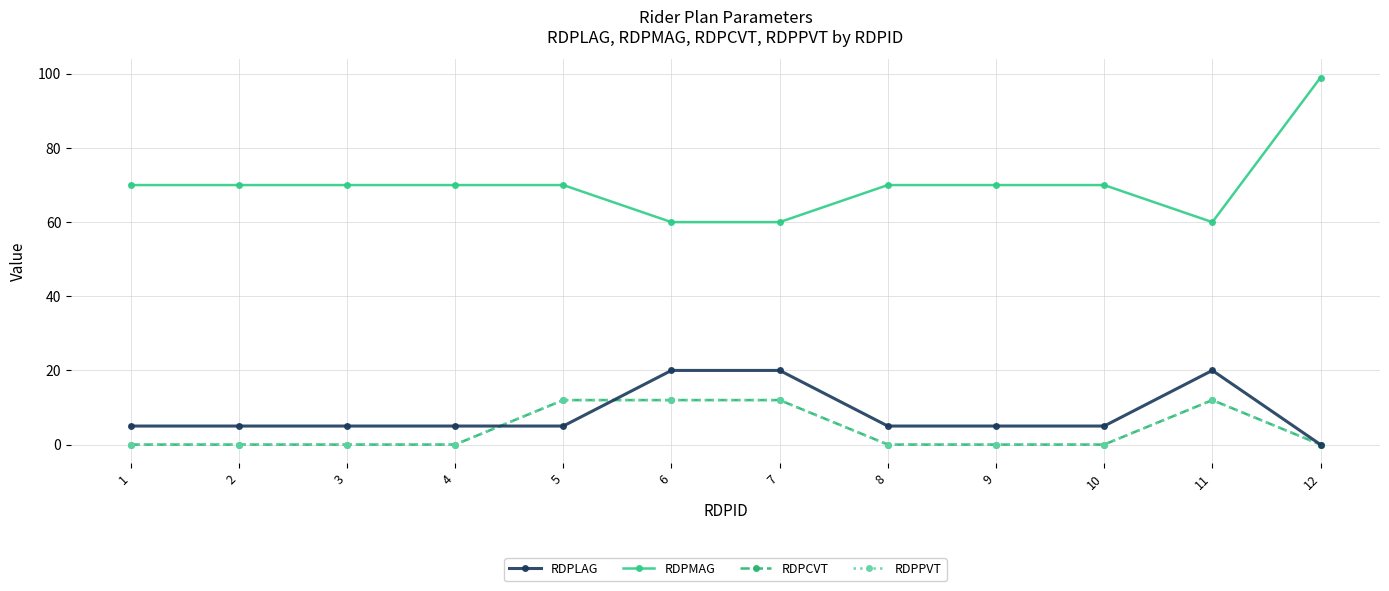

Reading left to right, list all the values displayed in this chart.

RDPLAG: 5	5	5	5	5	20	20	5	5	5	20	0
RDPMAG: 70	70	70	70	70	60	60	70	70	70	60	99
RDPCVT: 0	0	0	0	12	12	12	0	0	0	12	0
RDPPVT: 0	0	0	0	12	12	12	0	0	0	12	0